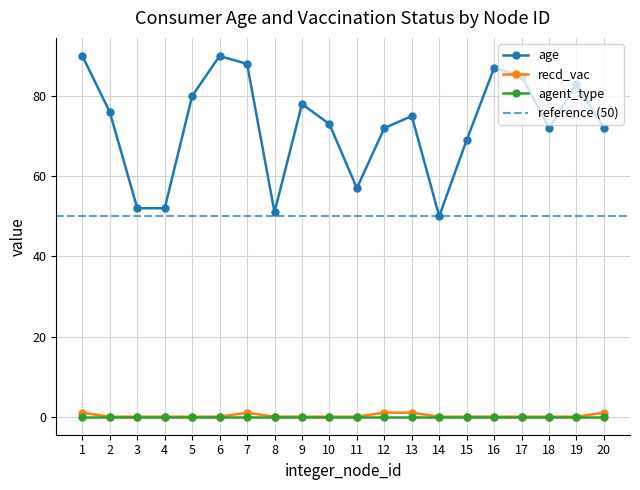

True or false: recd_vac and age intersect in this chart.

False